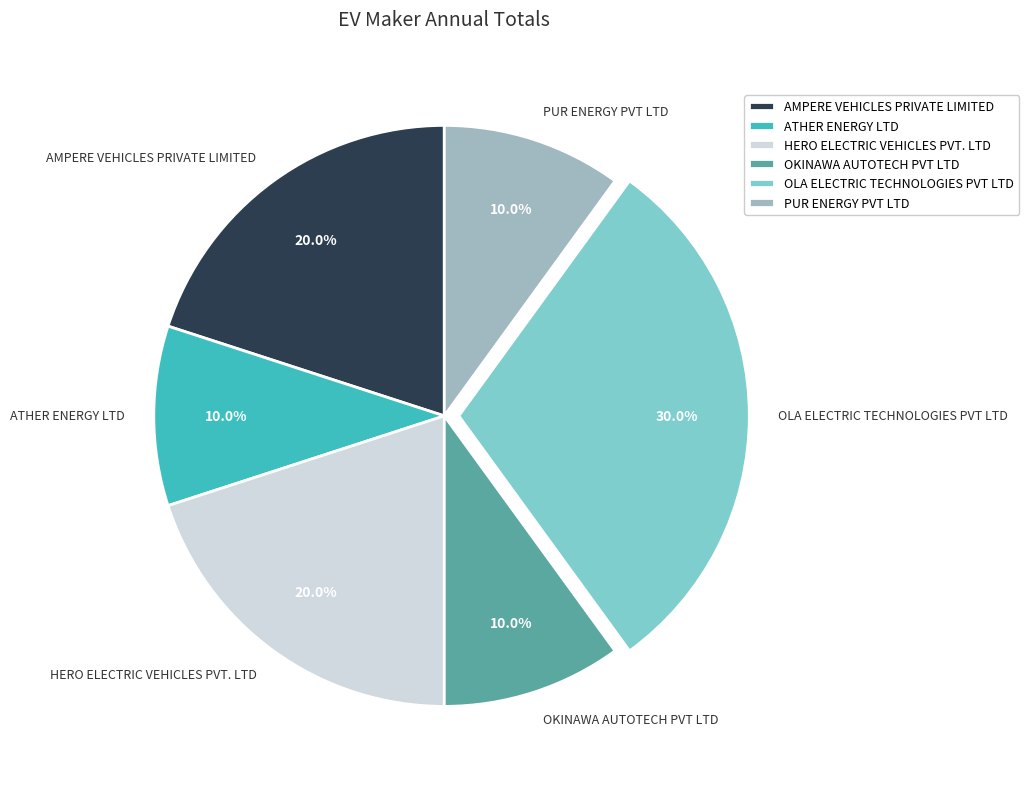

To the nearest percent, what is the average slice percentage?

17%